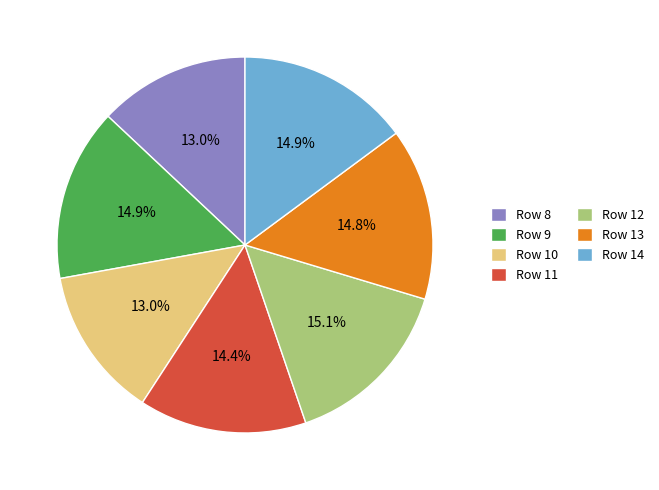

Is there a majority slice in this chart?

No